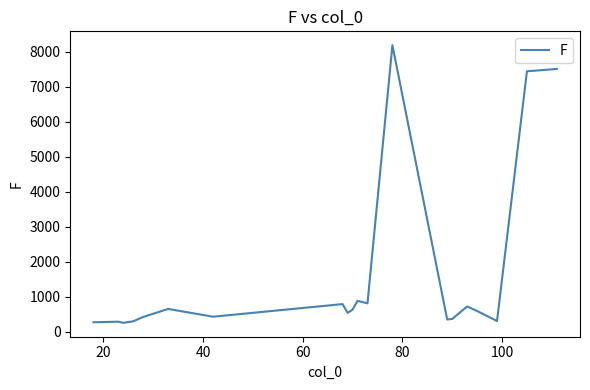

What is the smallest value displayed?

256